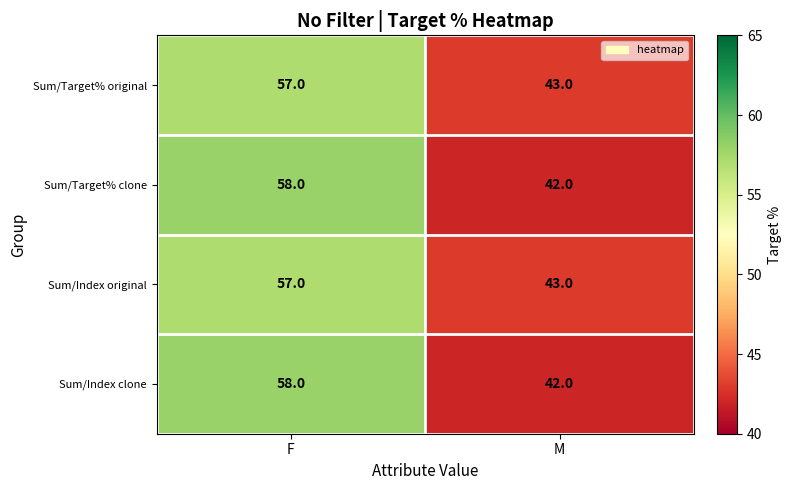

What is the total value across all series at M?

170